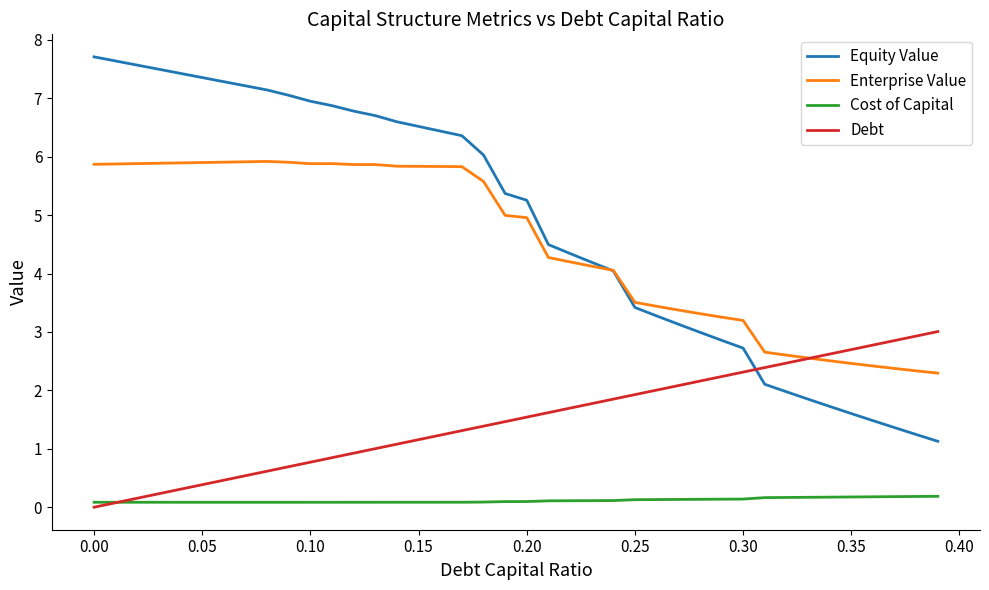

True or false: Cost of Capital and Equity Value cross at least once.

False